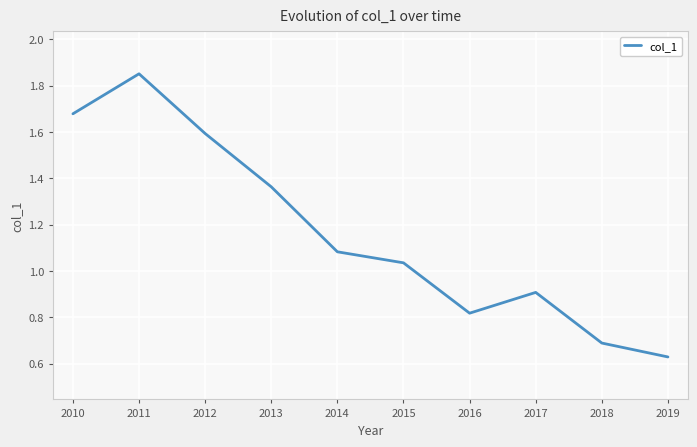

At which label is the value closest to 1?

2015